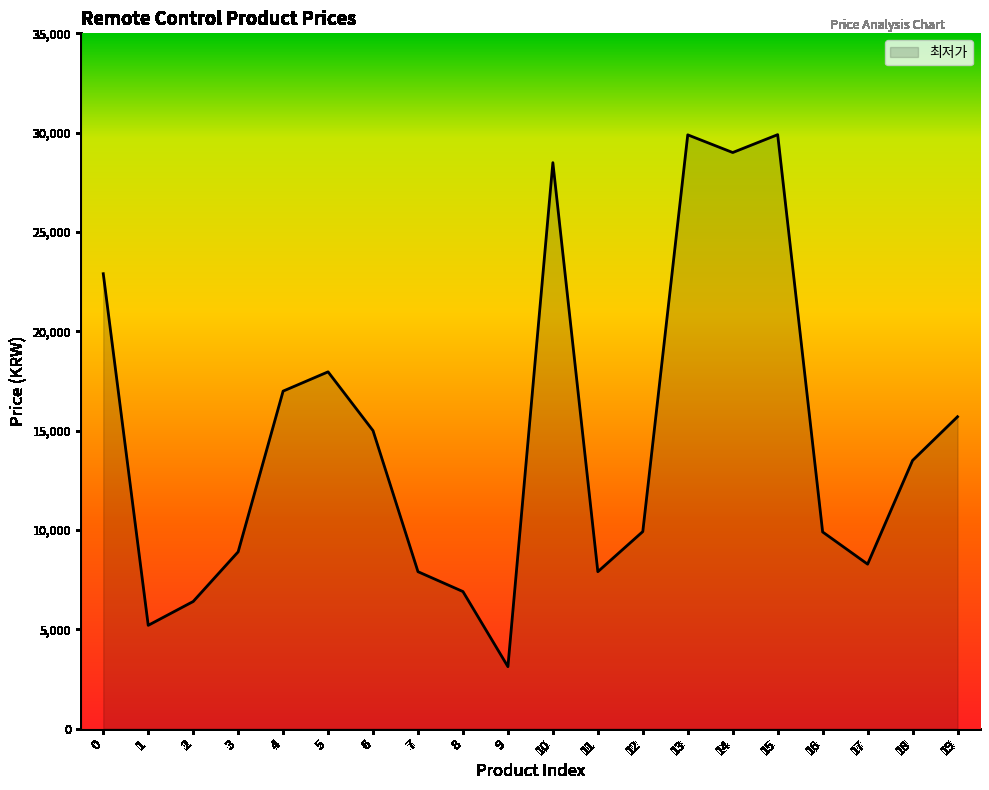

Where is the data nearest to the value 16510?

4